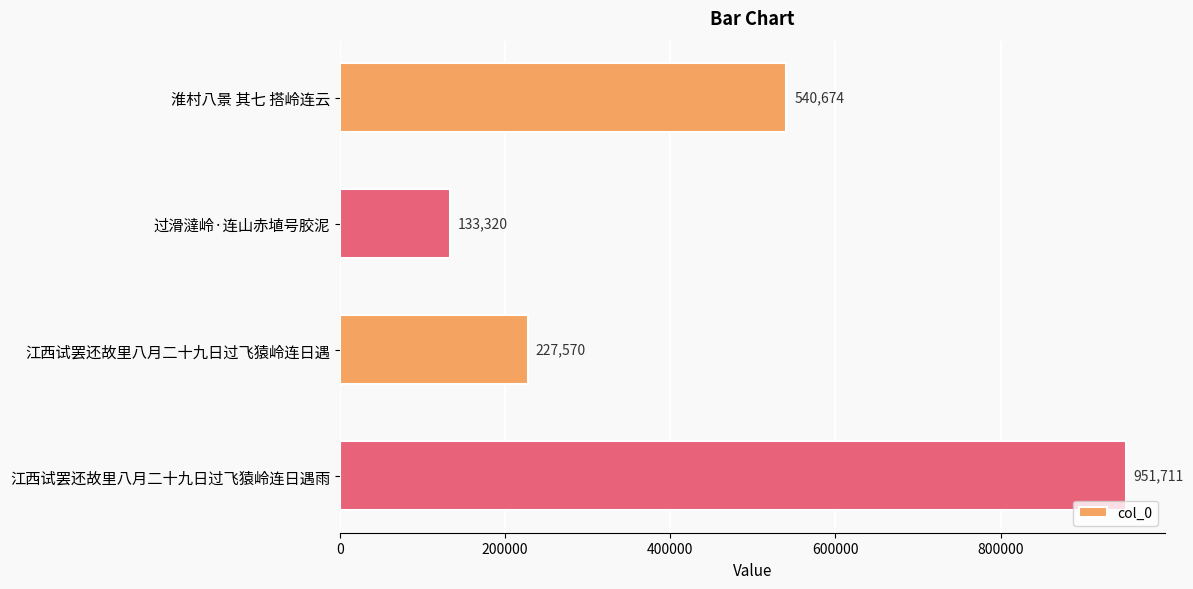

The chart shows a value of 227570 at 江西试罢还故里八月二十九日过飞猿岭连日遇. True or false?

True